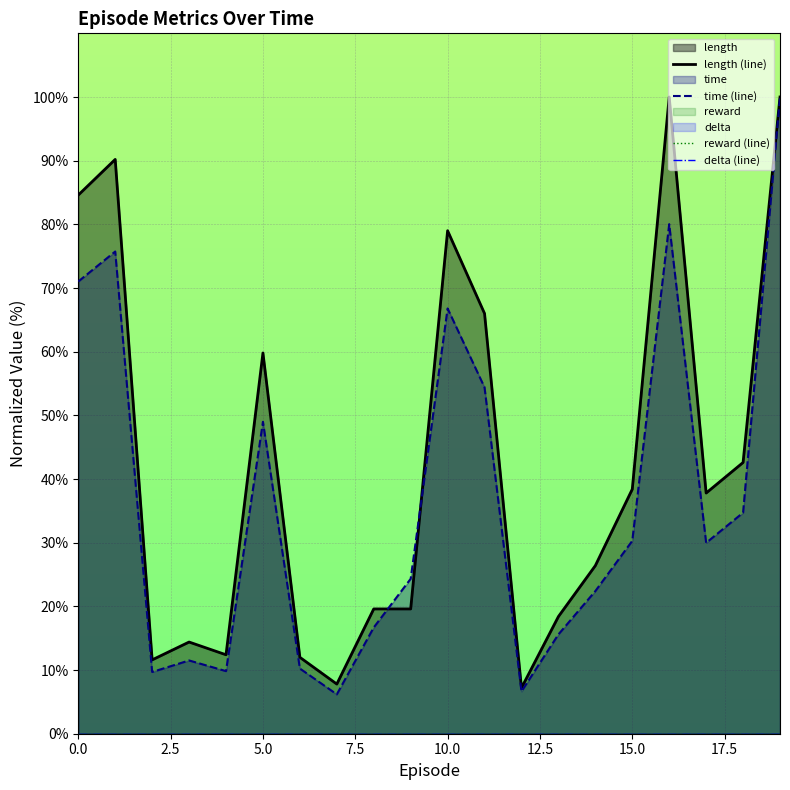

What is the highest value of the time (line) series?

100.0